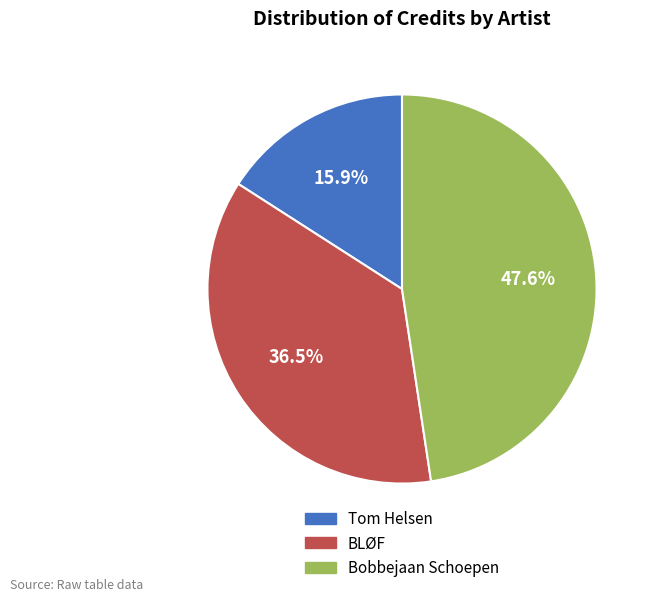

True or false: Bobbejaan Schoepen accounts for 48% of the total.

True